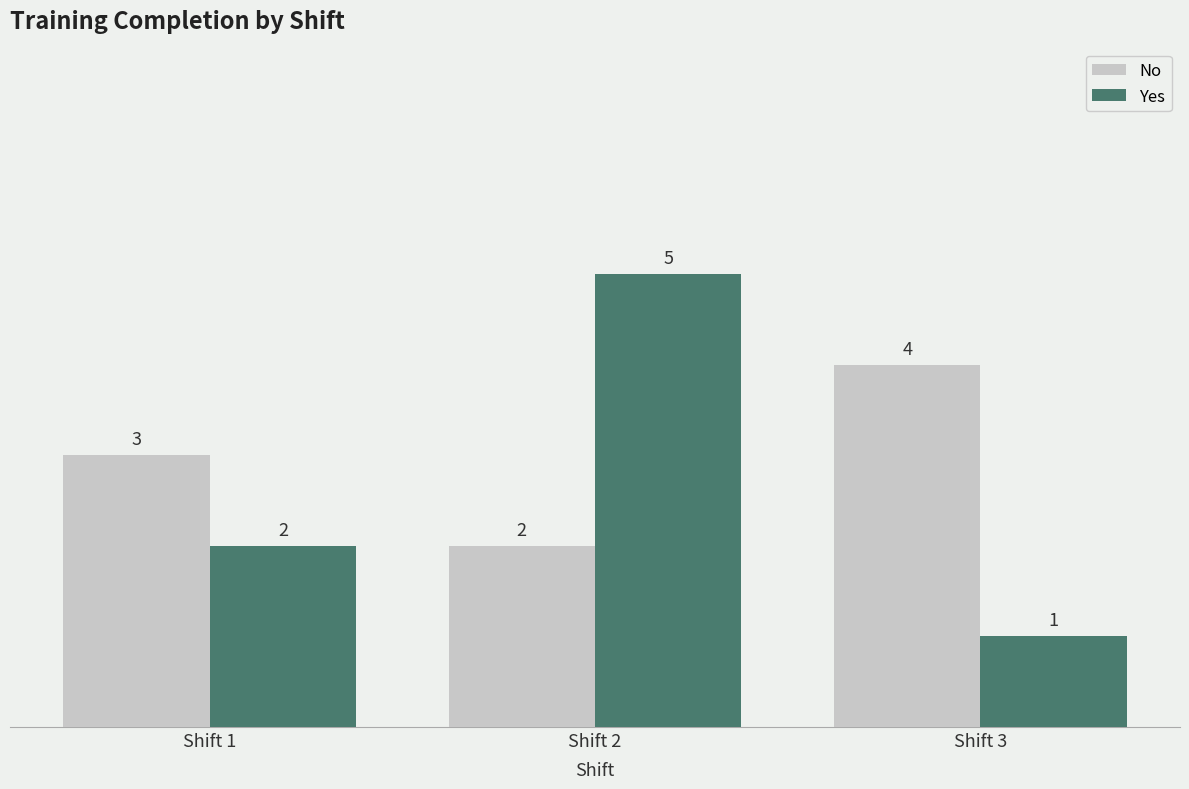

What is the lowest value of the Yes series?

1